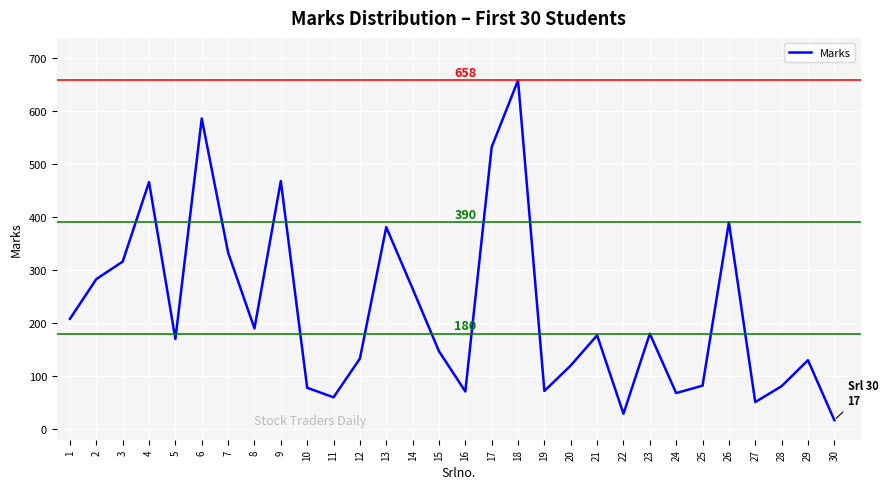

What is the difference between the second highest and minimum values?

569